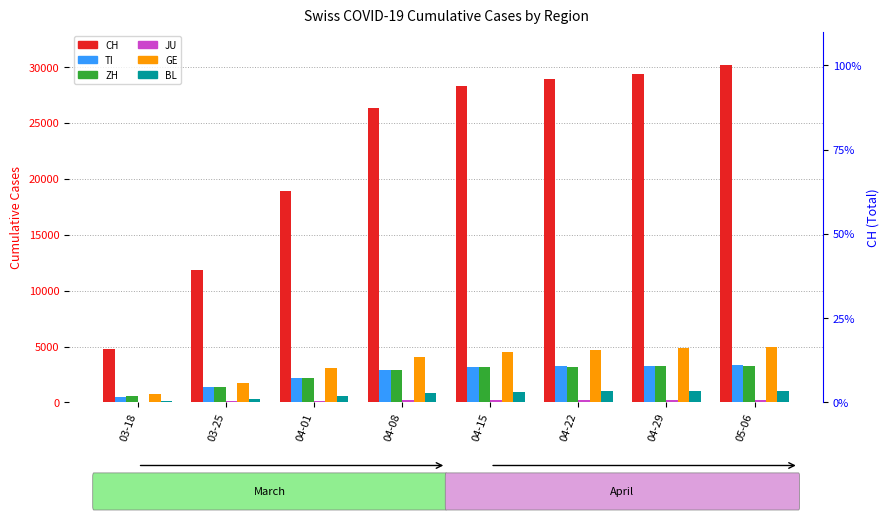

Where does the JU series first go above 225?

04-22